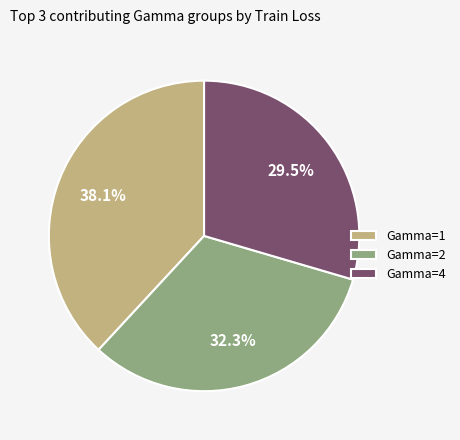

Rank the categories by value from highest to lowest.

Gamma=1, Gamma=2, Gamma=4